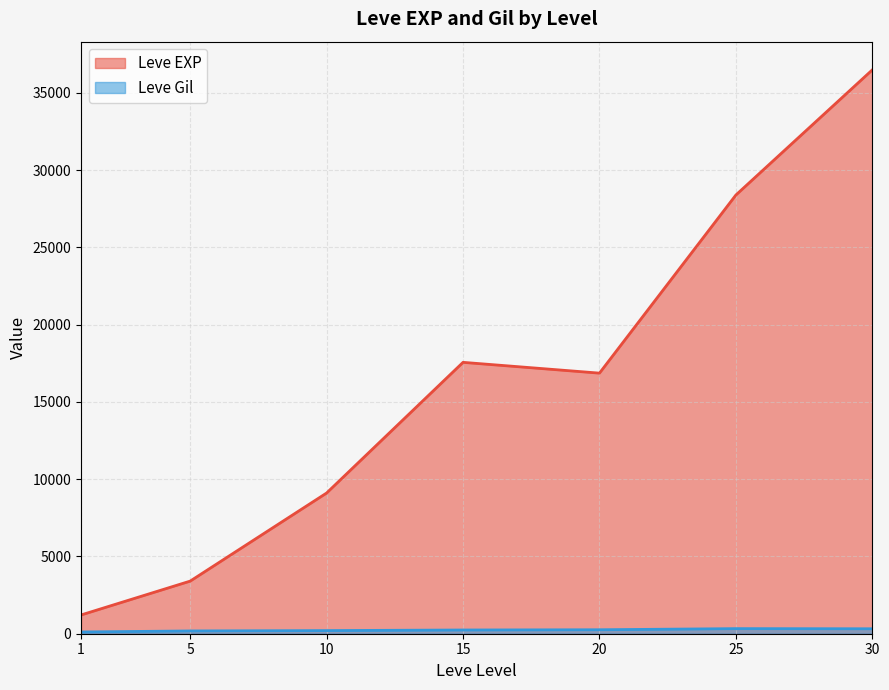

What is the maximum value for Leve EXP?

36492.5